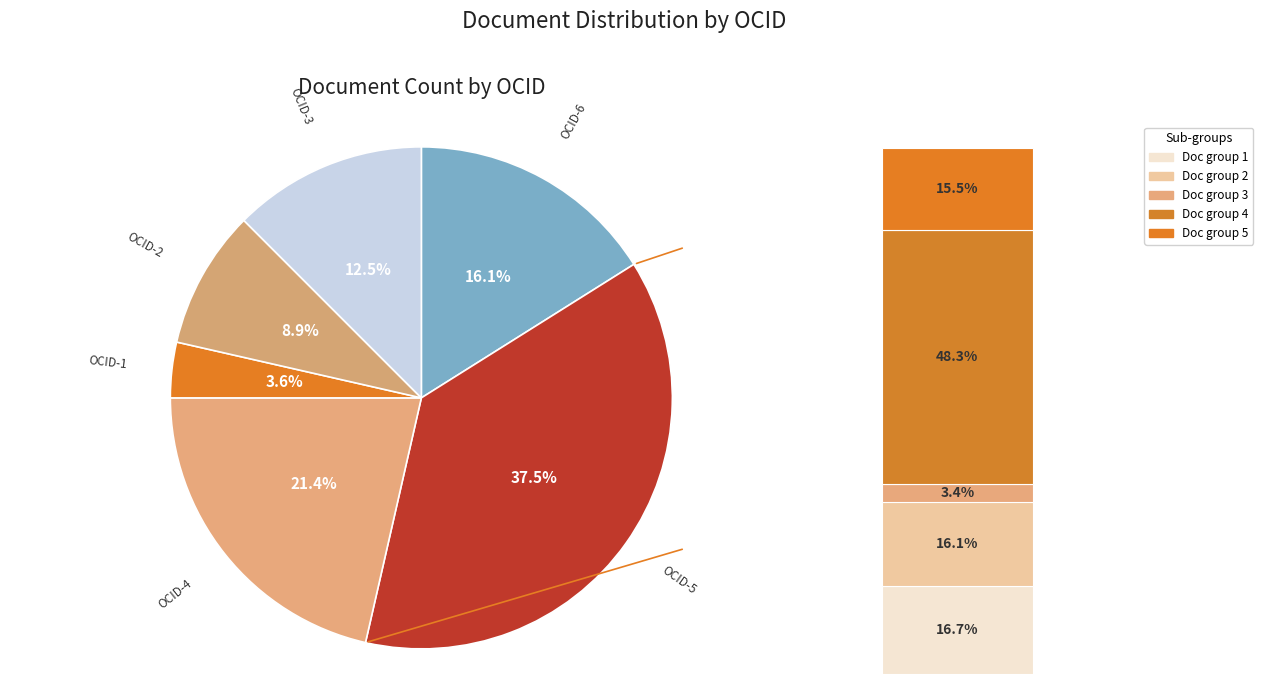

How many segments does this pie chart have?

6